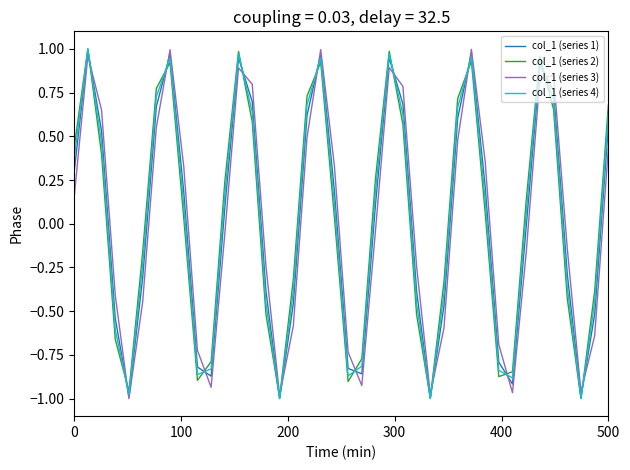

What are all the series names shown in the legend?

col_1 (series 1), col_1 (series 2), col_1 (series 3), col_1 (series 4)